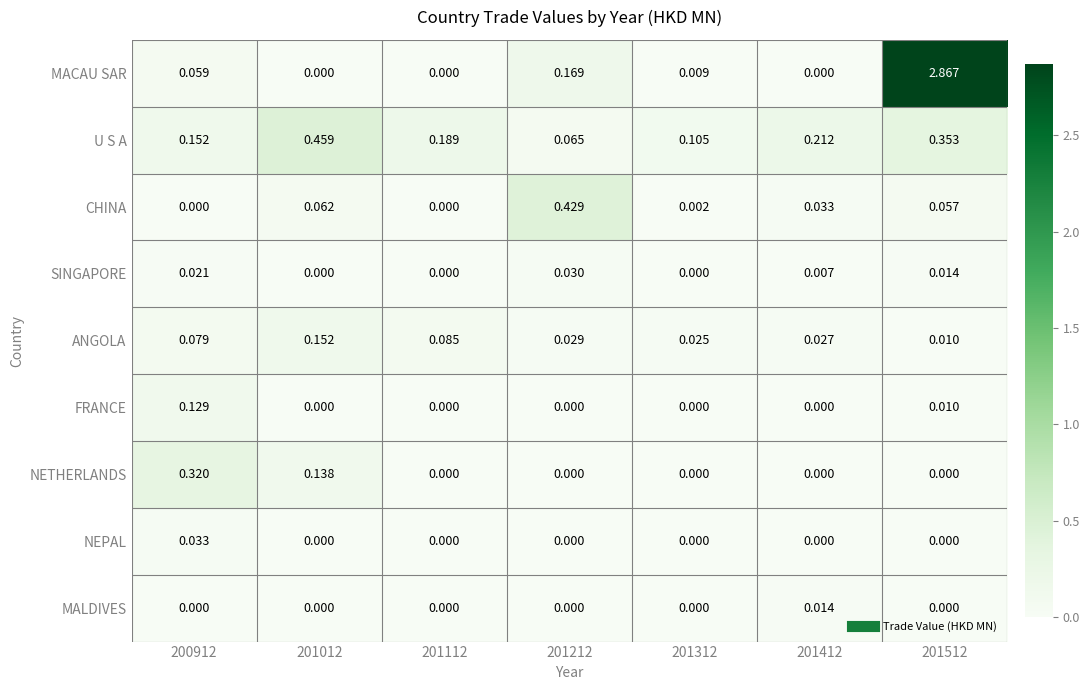

Which series has the largest range (max minus min)?

MACAU SAR